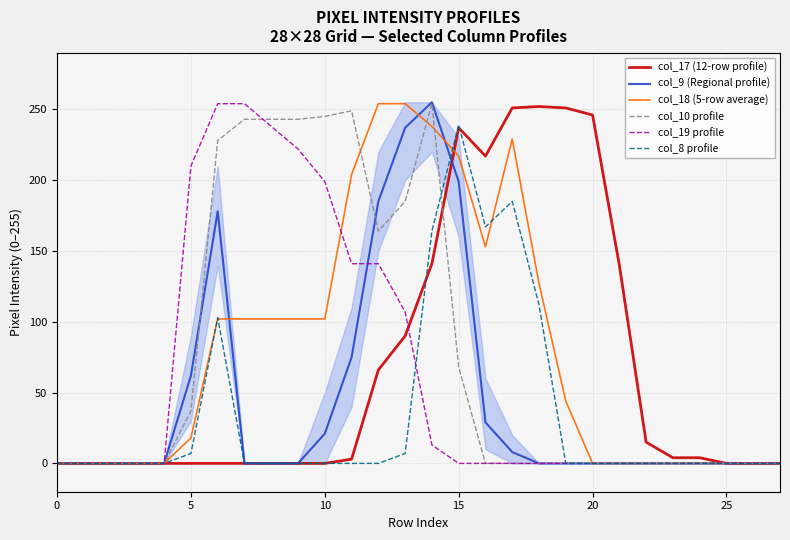

What are all the series names shown in the legend?

col_17 (12-row profile), col_9 (Regional profile), col_18 (5-row average), col_10 profile, col_19 profile, col_8 profile